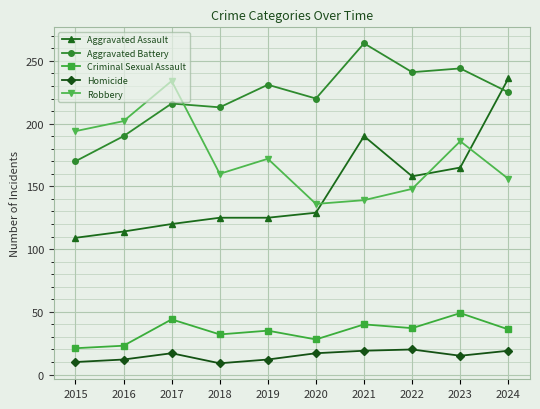

True or false: Criminal Sexual Assault has a value of 37 at 2022.

True